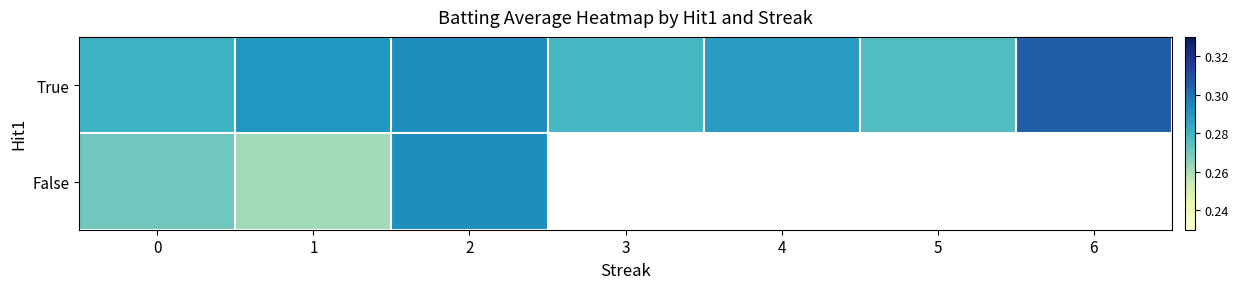

What is the approximate value of False at 1?

0.3